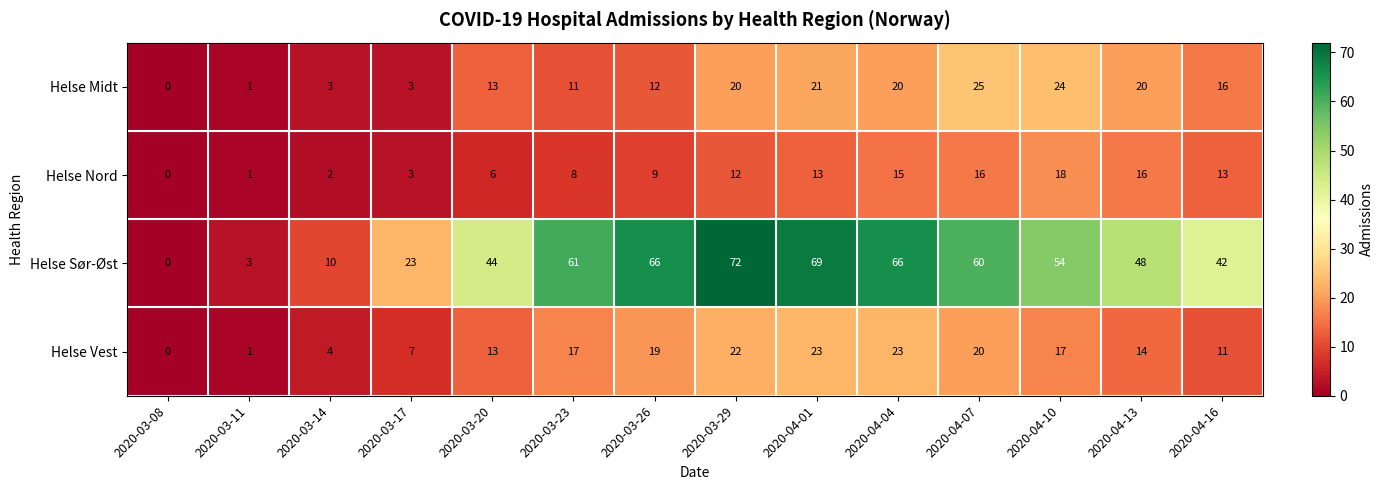

What is the difference between the maximum and second lowest values in the Helse Midt series?

24